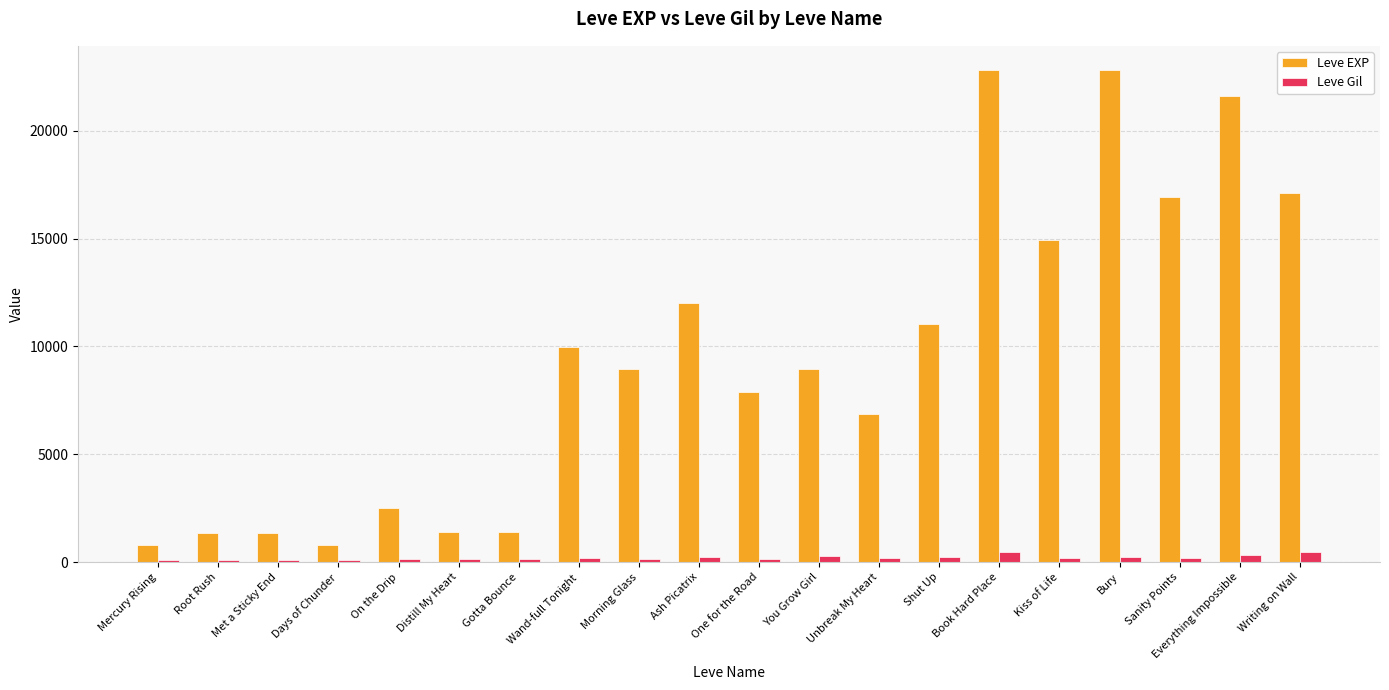

Which series has the largest total across all categories?

Leve EXP